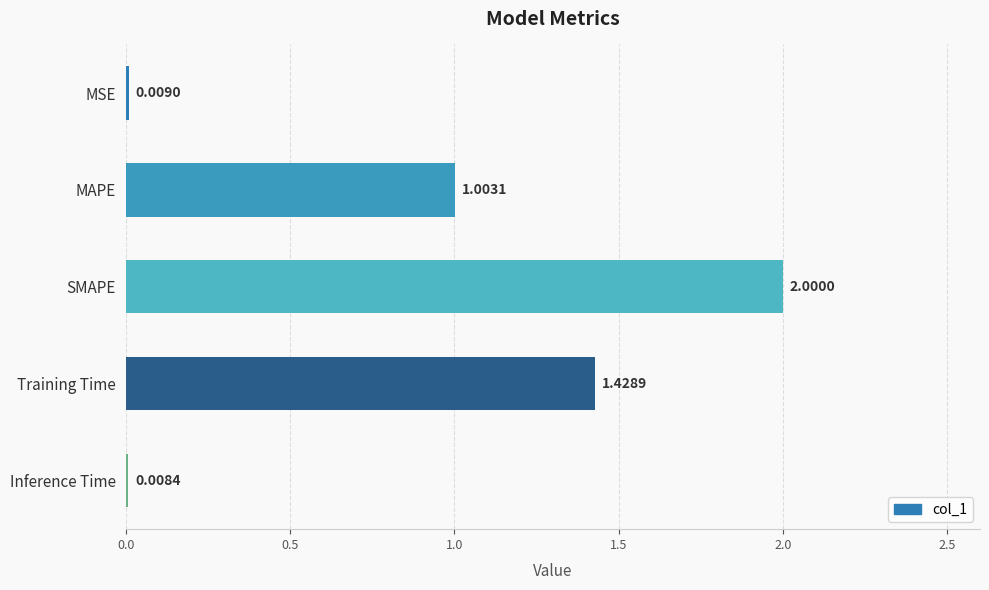

List the labels in order of value, smallest first.

Inference Time, MSE, MAPE, Training Time, SMAPE